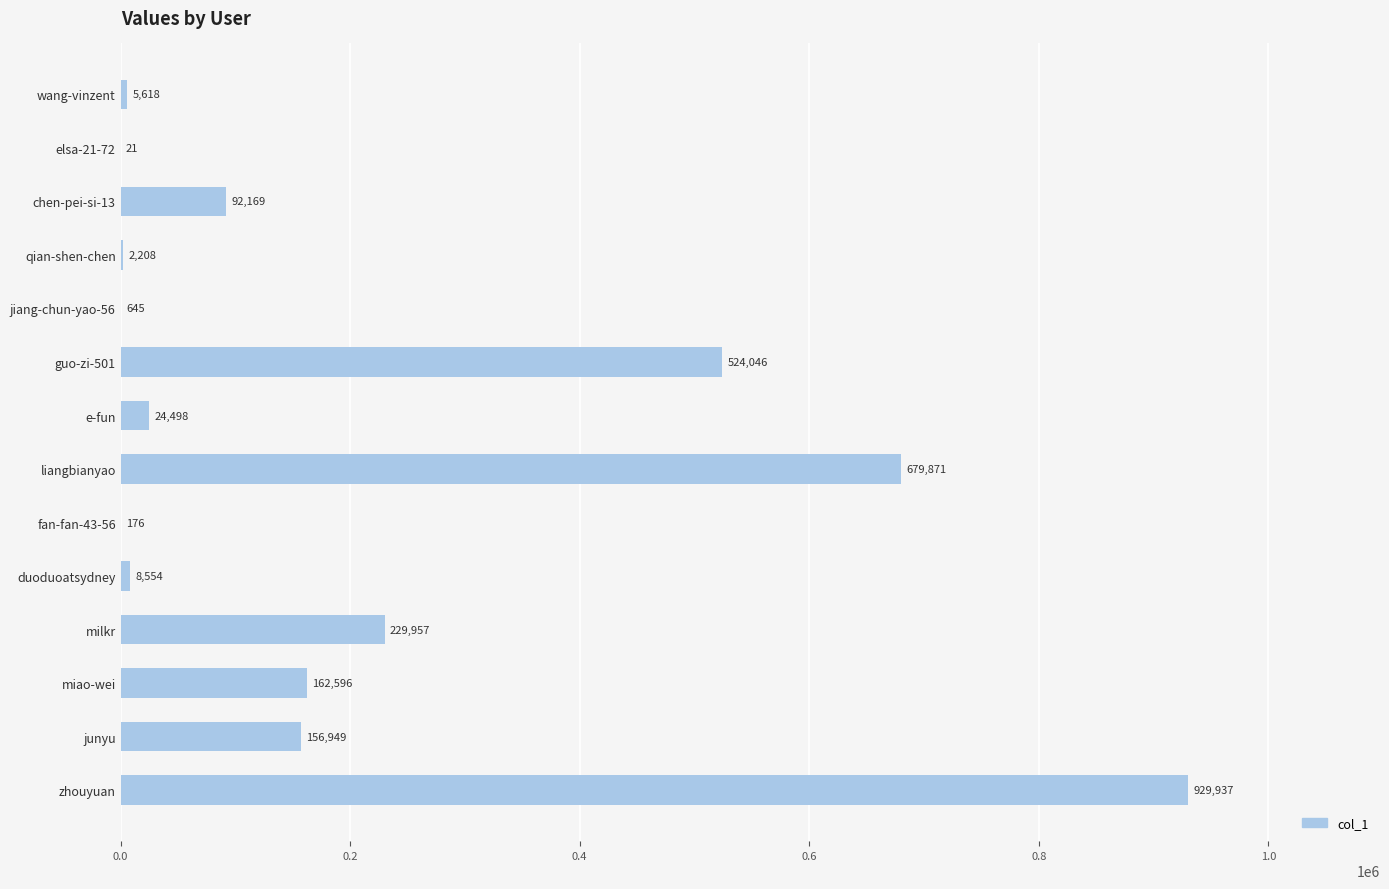

The chart shows a value of 735422 at guo-zi-501. True or false?

False